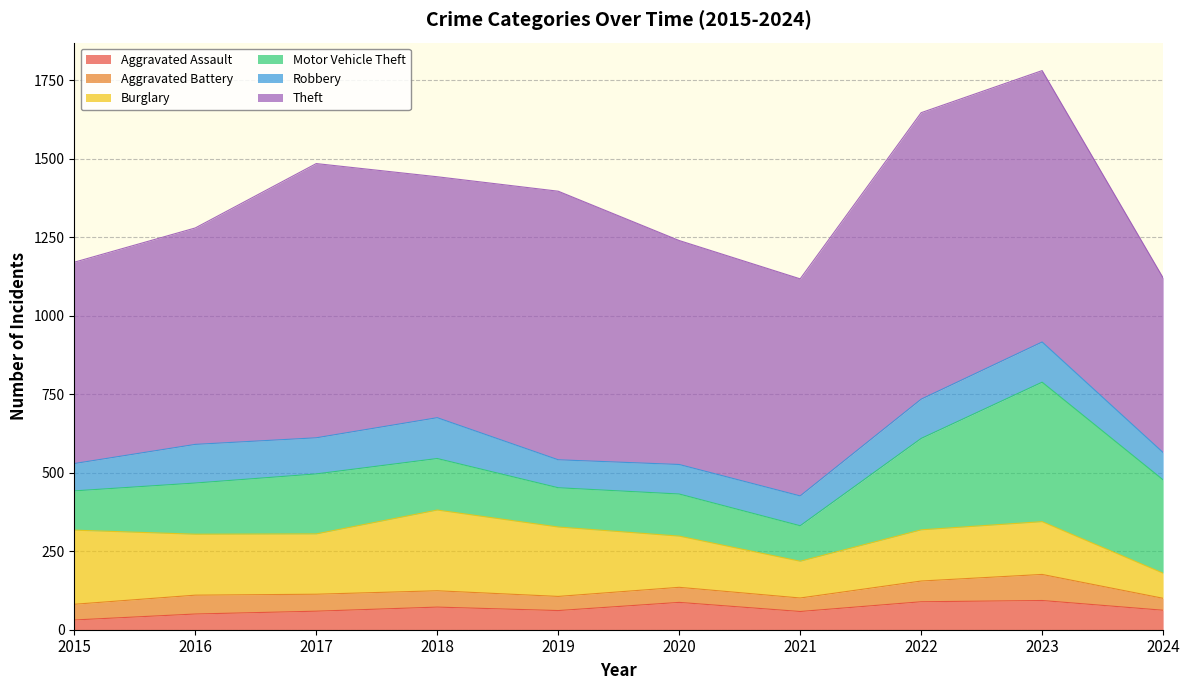

What is the value of the Burglary point at the 5th from the left?

221